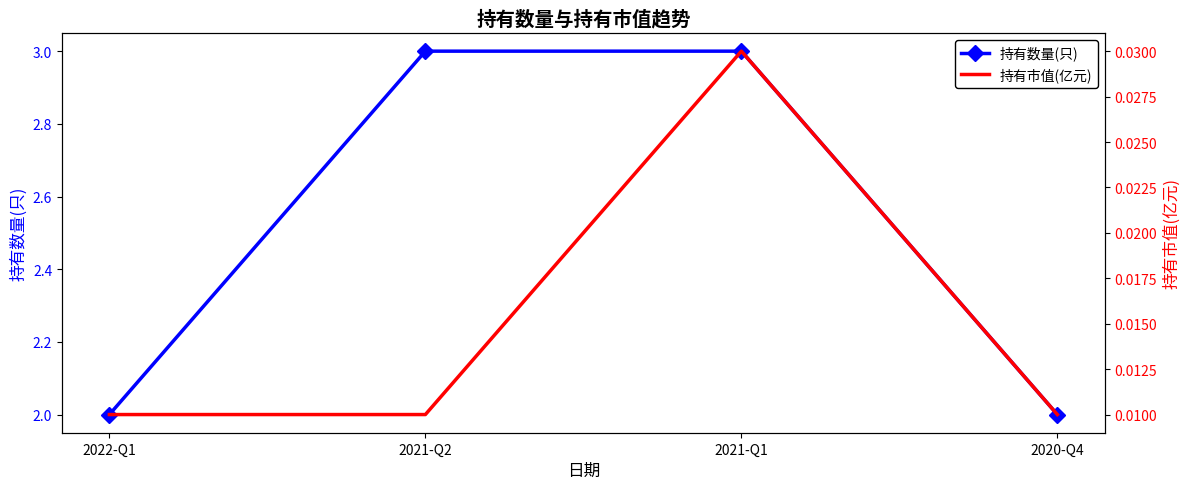

Rank the series by their maximum value, from lowest to highest.

持有市值(亿元), 持有数量(只)